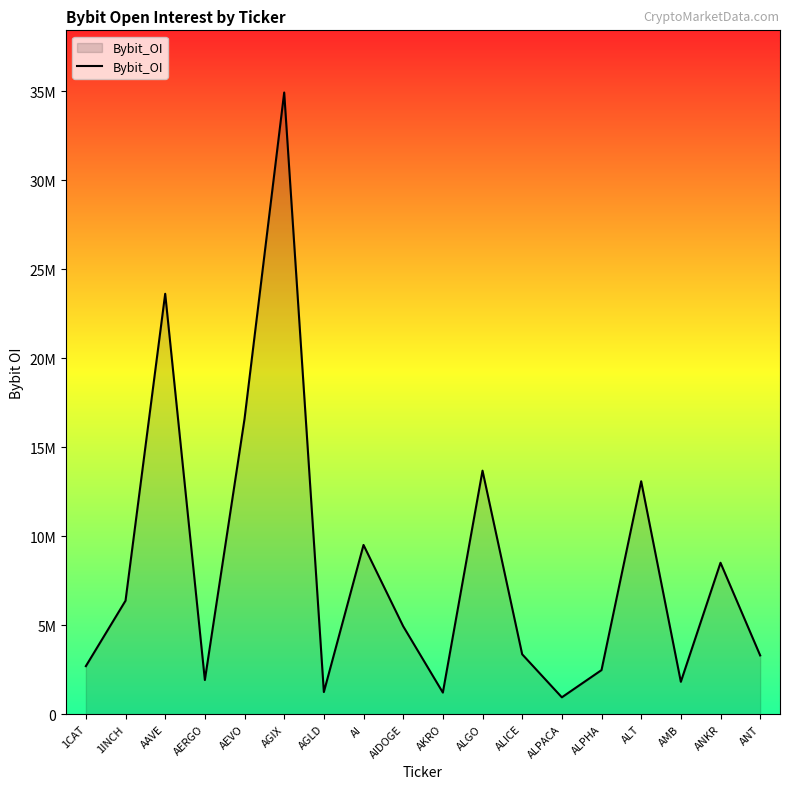

What position from the right is ALPHA?

5